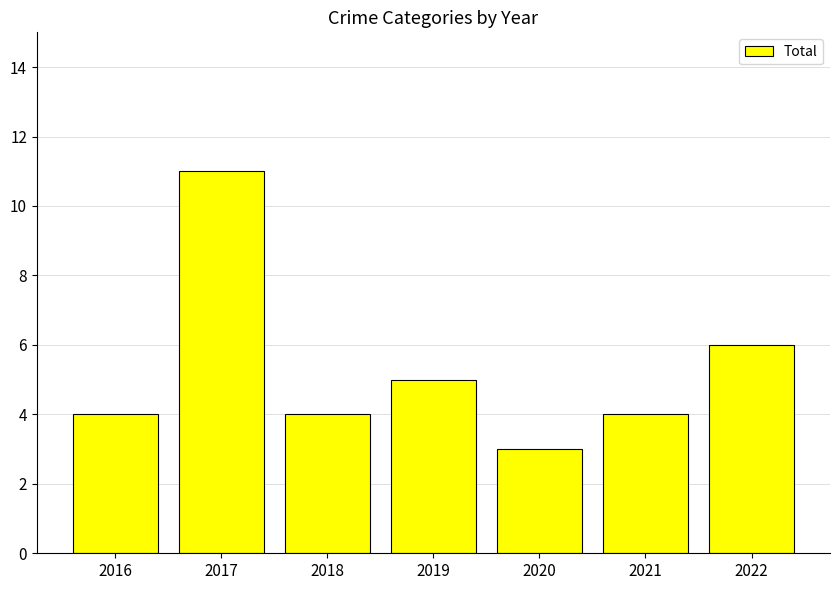

Read the value at 2017.

11